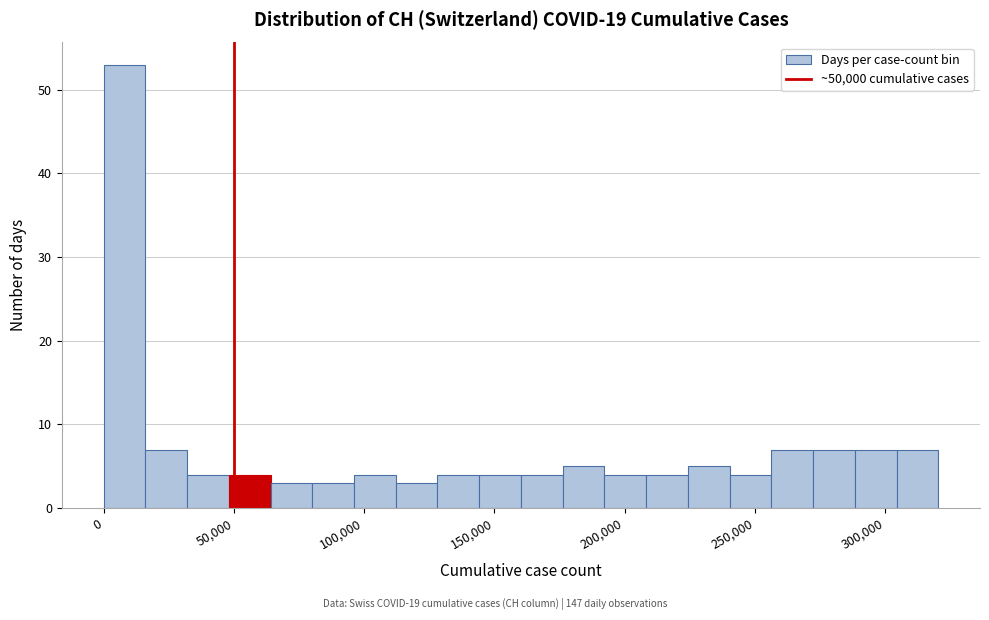

Around what value on the x-axis is the tallest bar? Give the approximate position of its centre, as read against the axis.

10000